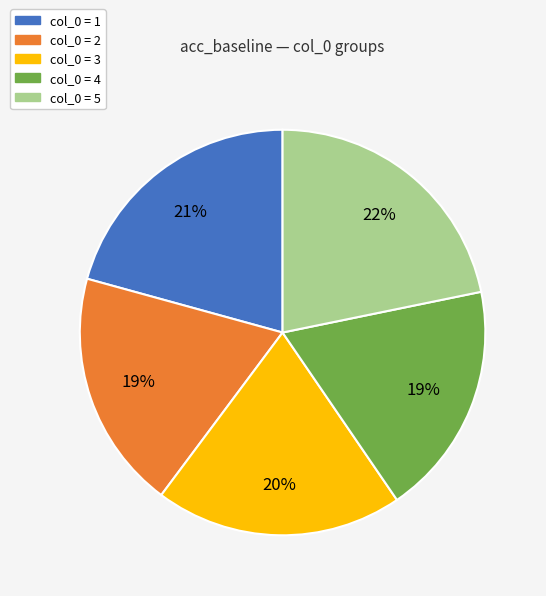

Is there a majority slice in this chart?

No